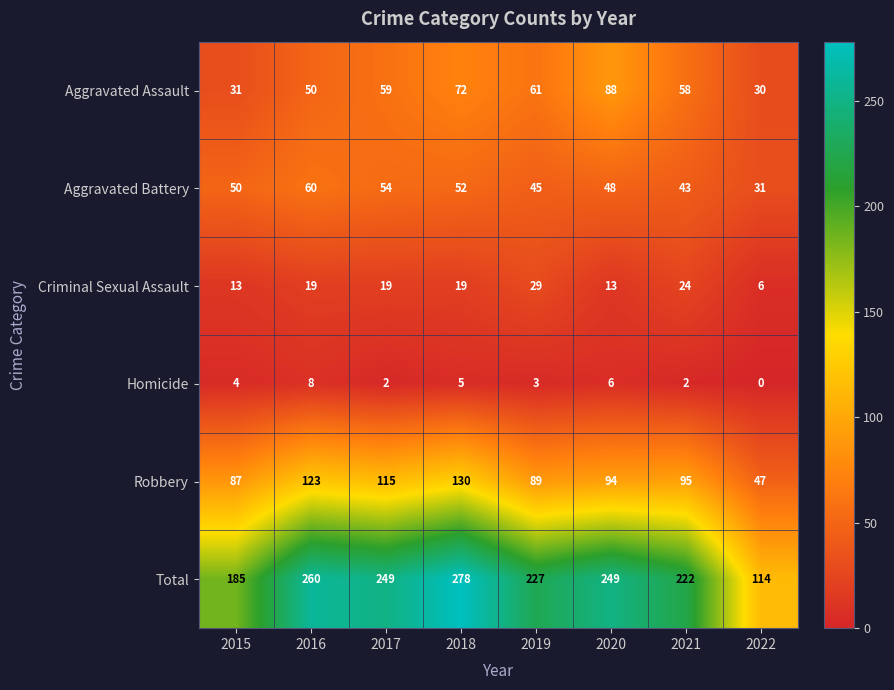

The Robbery series shows 165 at 2020. True or false?

False